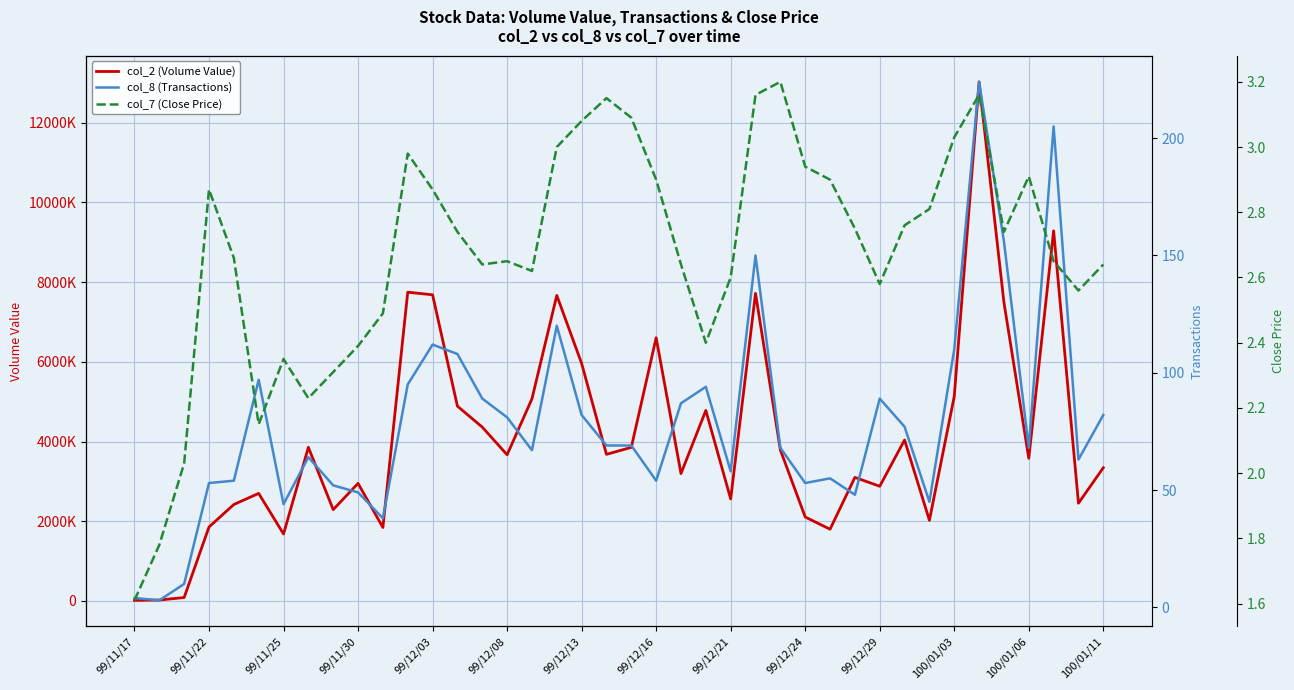

What are all the series names shown in the legend?

col_2 (Volume Value), col_8 (Transactions), col_7 (Close Price)